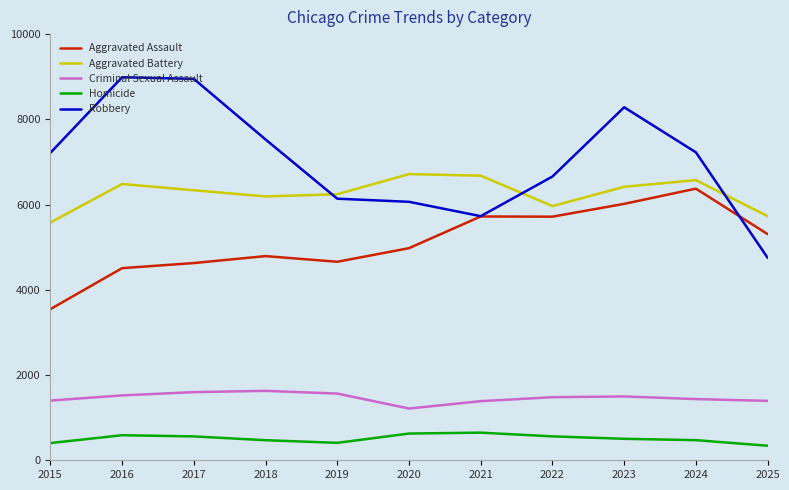

True or false: Criminal Sexual Assault and Aggravated Battery intersect in this chart.

False